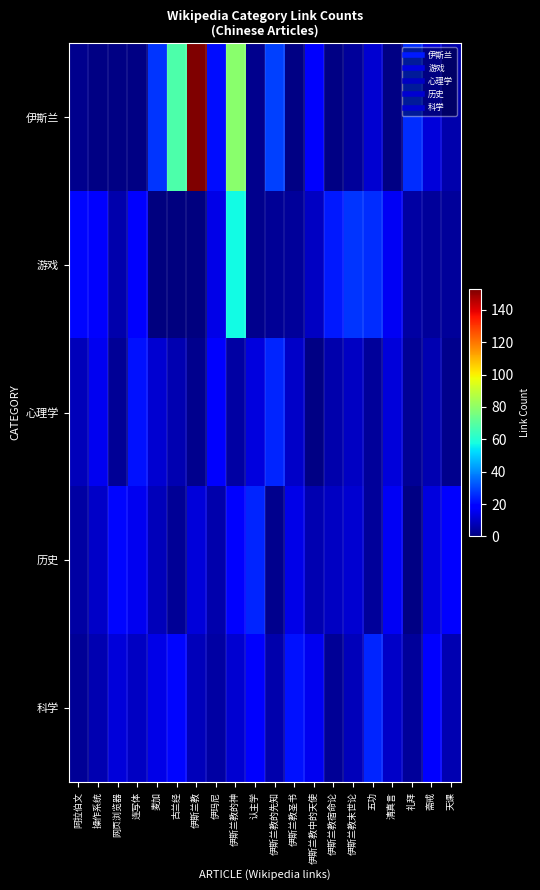

At which category is the sum across all series the highest?

伊斯兰教